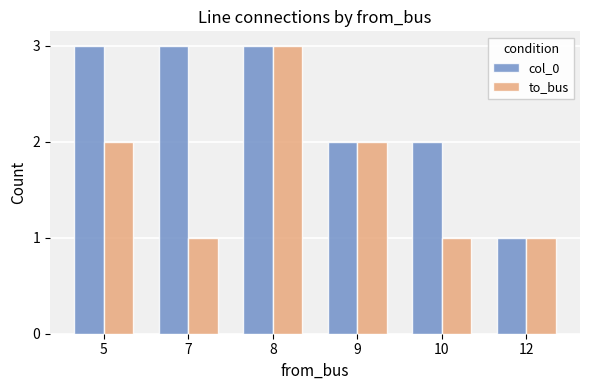

What value does the to_bus series have at 8?

3